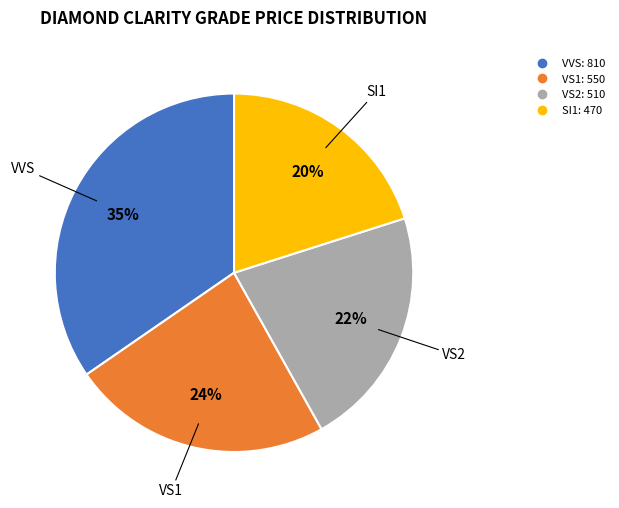

To the nearest percent, what is the average slice percentage?

25%